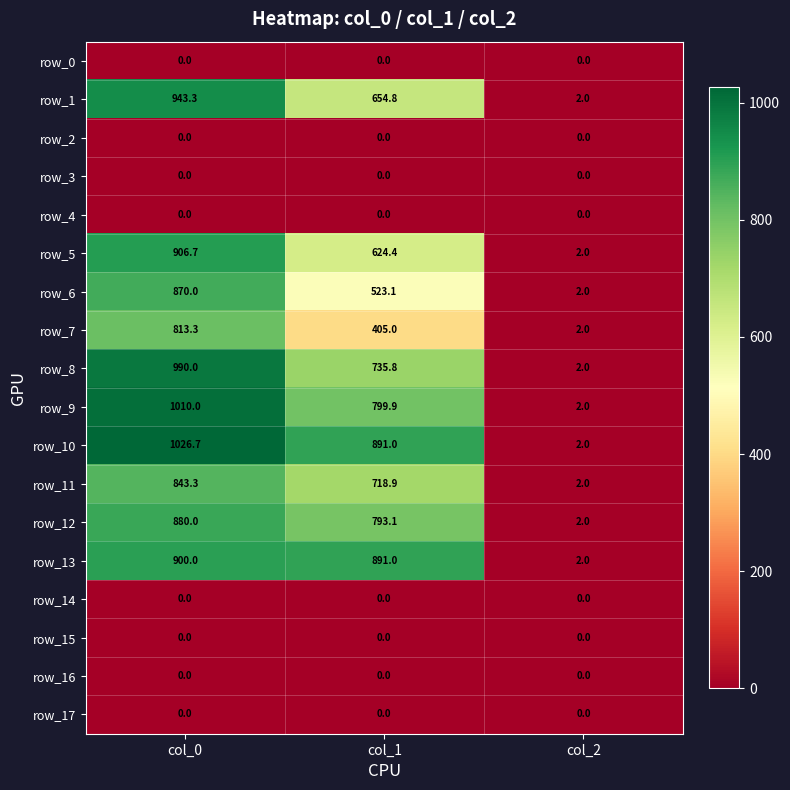

Read the row_6 value at col_2.

2.0